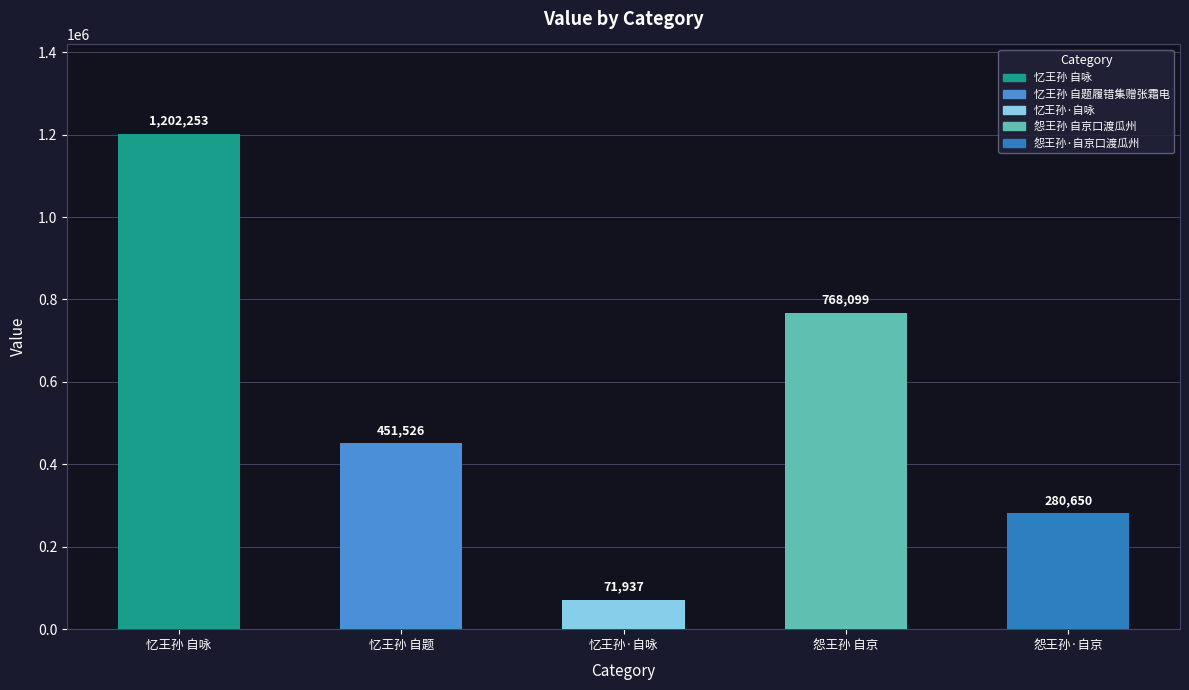

What is the minimum value shown in the chart?

71937